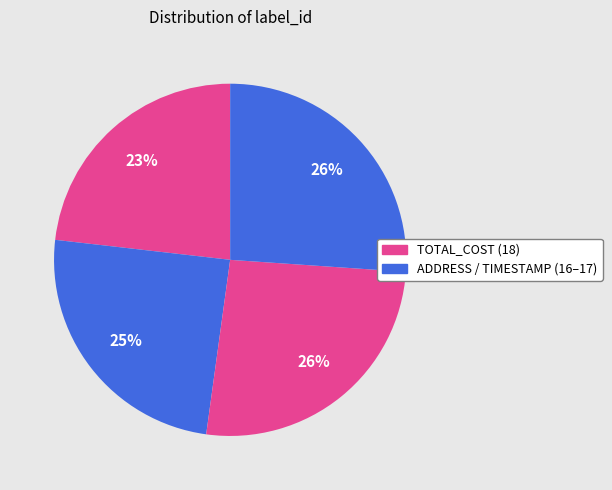

Count the number of slices in the pie.

4